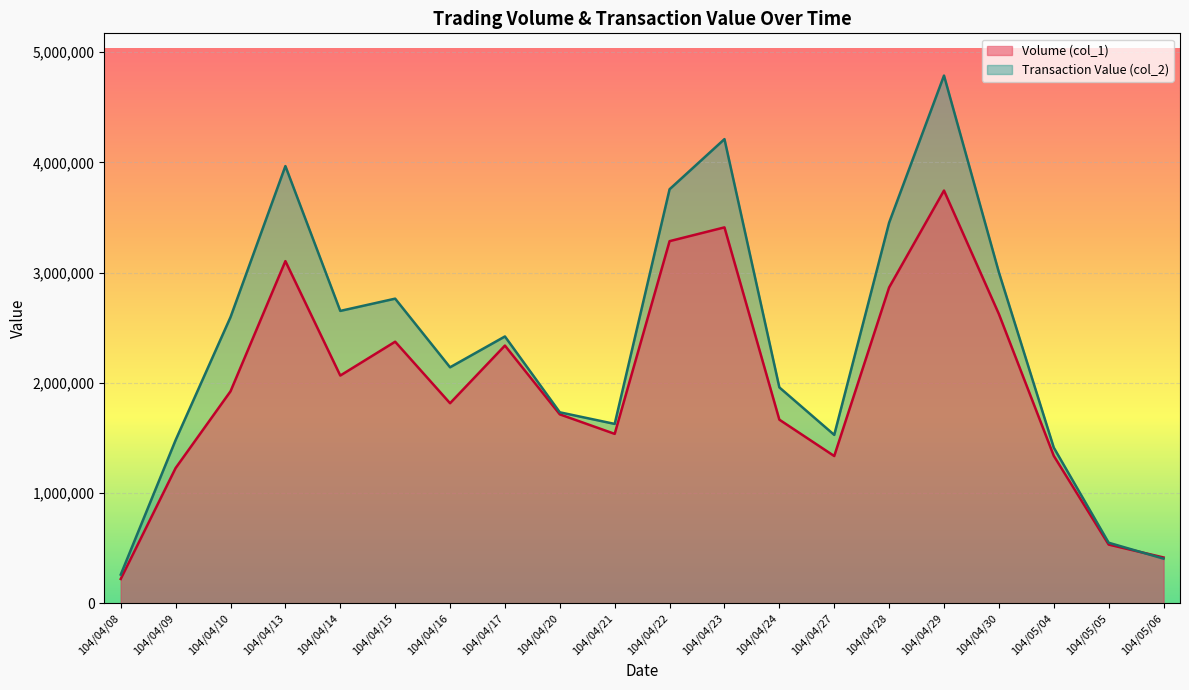

Rank the categories by Transaction Value (col_2) value from highest to lowest.

104/04/29, 104/04/23, 104/04/13, 104/04/22, 104/04/28, 104/04/30, 104/04/15, 104/04/14, 104/04/10, 104/04/17, 104/04/16, 104/04/24, 104/04/20, 104/04/21, 104/04/27, 104/04/09, 104/05/04, 104/05/05, 104/05/06, 104/04/08